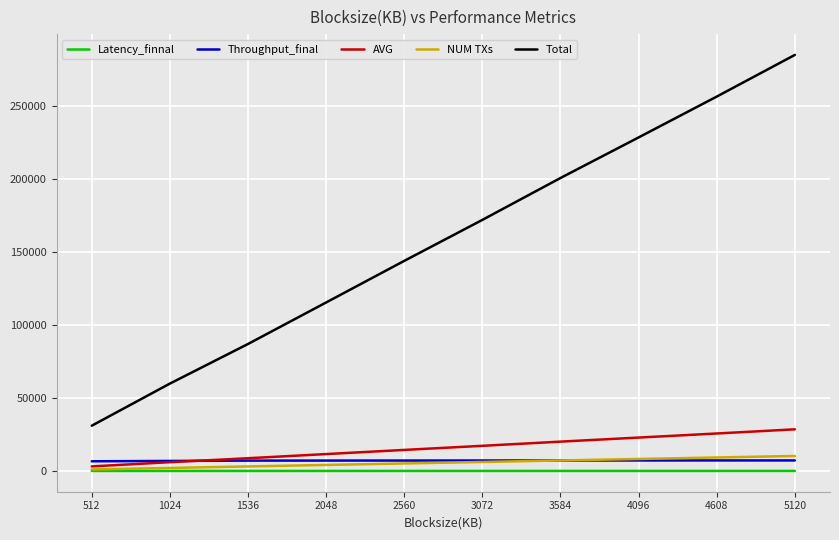

Is the value of AVG at 2560 greater than the value of Throughput_final at 2560?

Yes